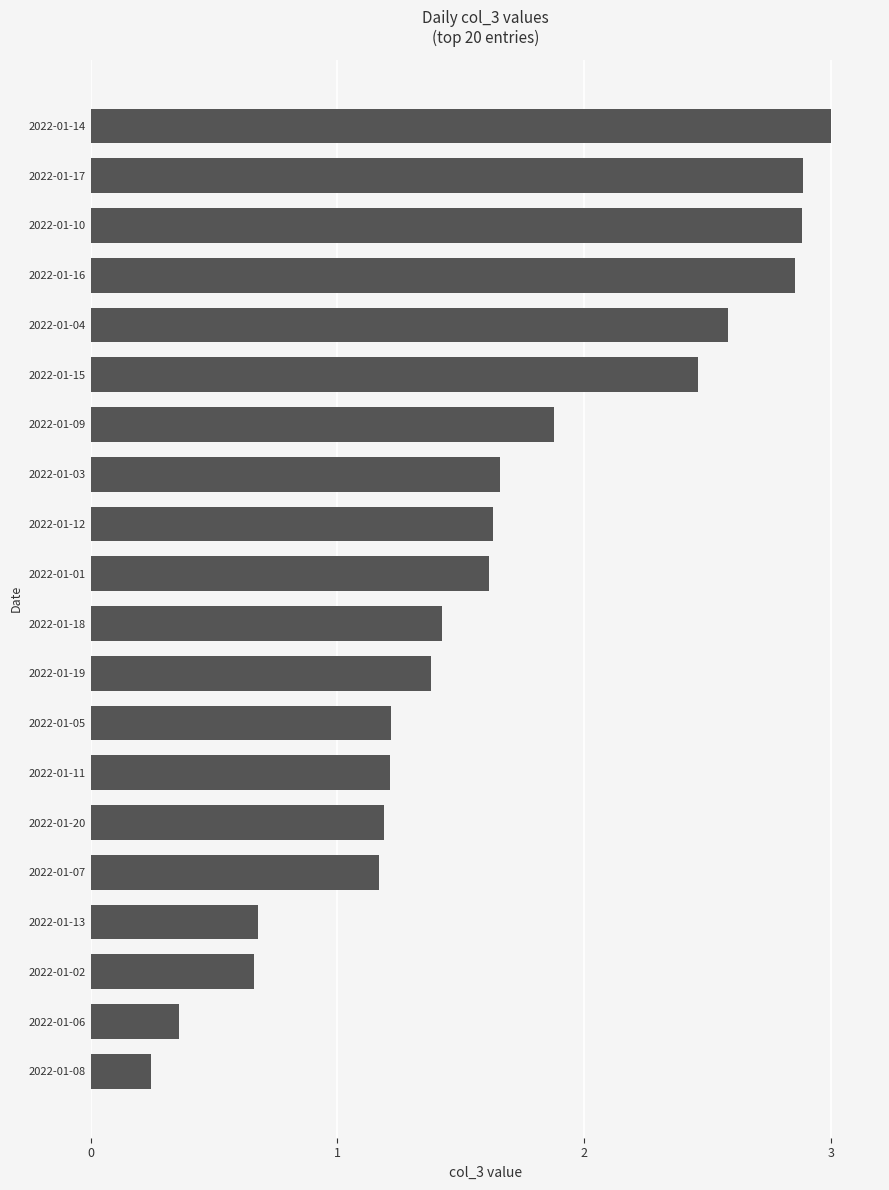

The value at 2022-01-03 is 0.6. True or false?

False